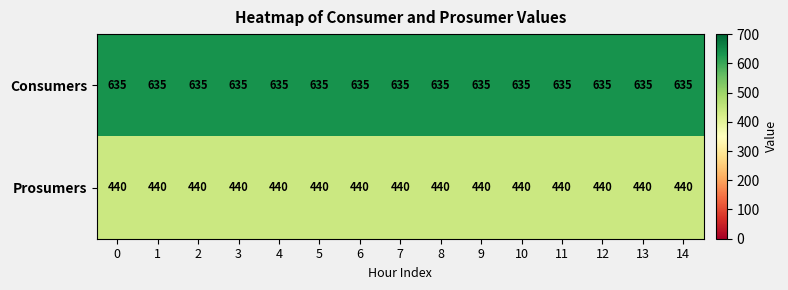

List the series in order of their overall mean, highest first.

Consumers, Prosumers